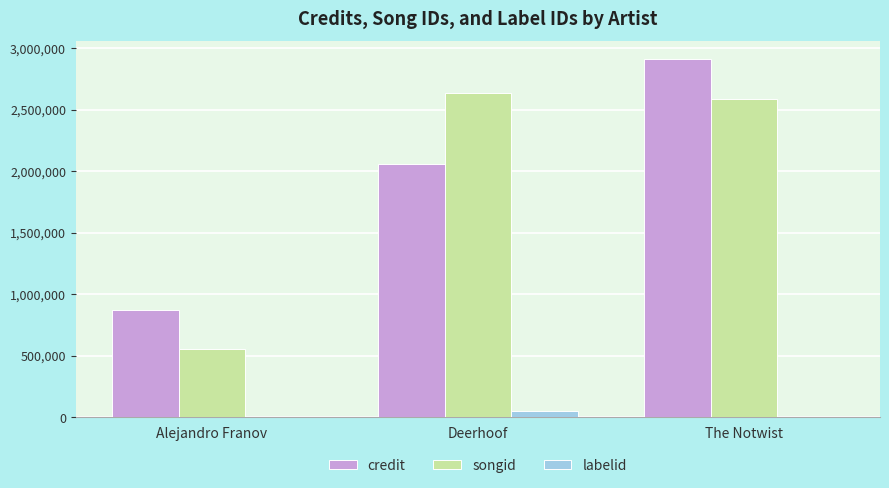

What is the spread (max minus min) of values at Alejandro Franov?

866081